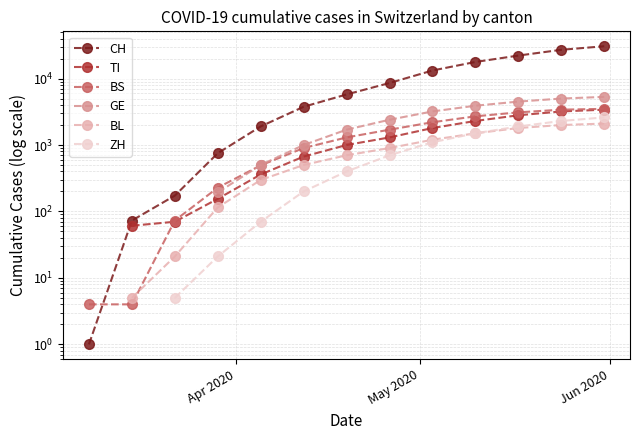

What are all the series names shown in the legend?

CH, TI, BS, GE, BL, ZH